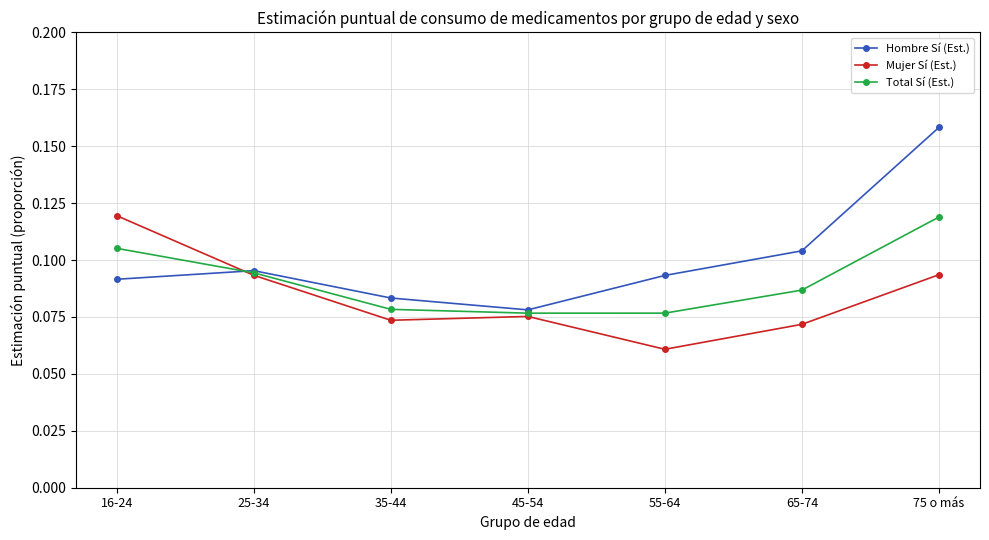

Does the chart display data point markers on the line(s)?

Yes